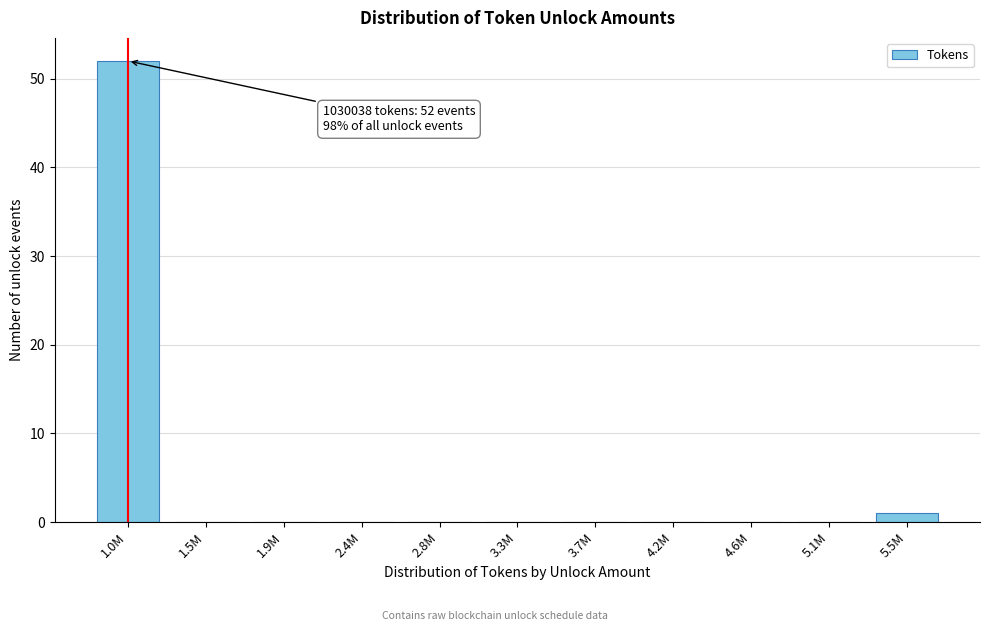

Reading left to right, extract all data points from this chart.

1.0M=52	1.5M=0	1.9M=0	2.4M=0	2.8M=0	3.3M=0	3.7M=0	4.2M=0	4.6M=0	5.1M=0	5.5M=1